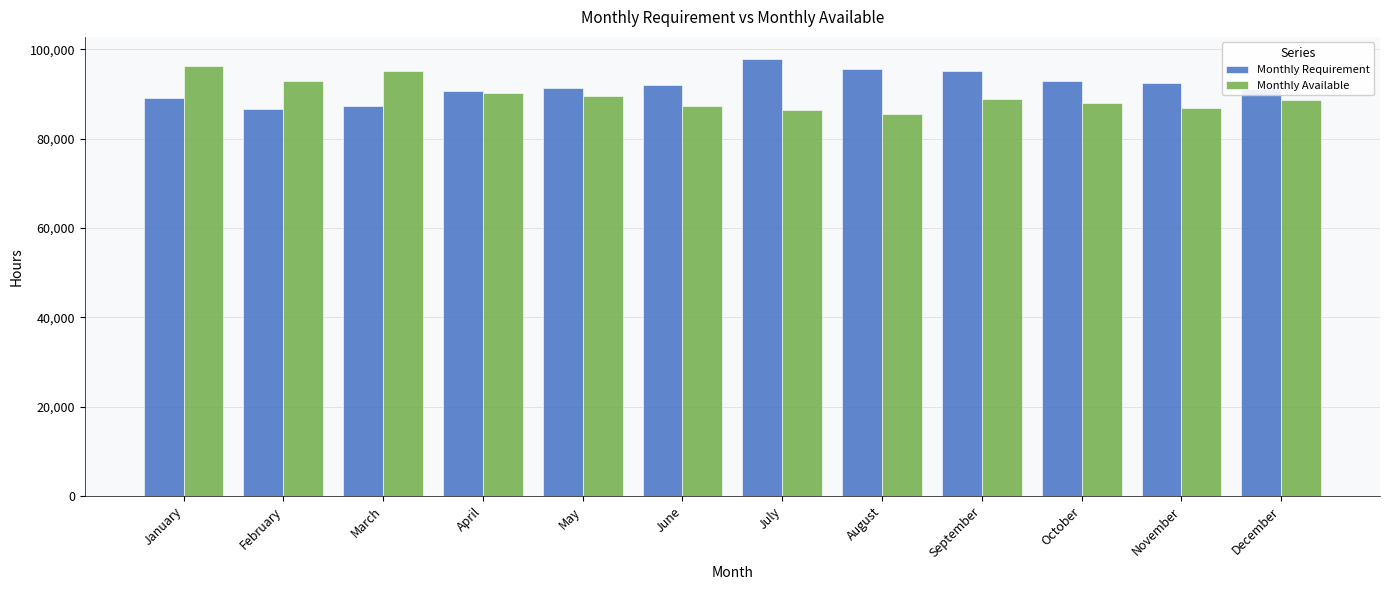

What is the spread (max minus min) of values at September?

6240